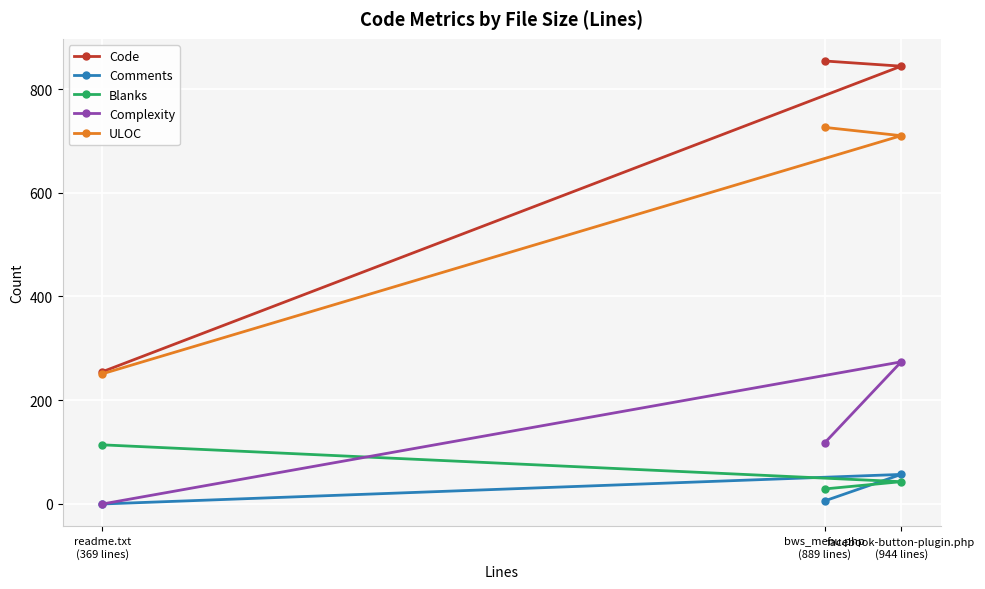

What is the difference between the highest and lowest values at readme.txt
(369 lines)?

255